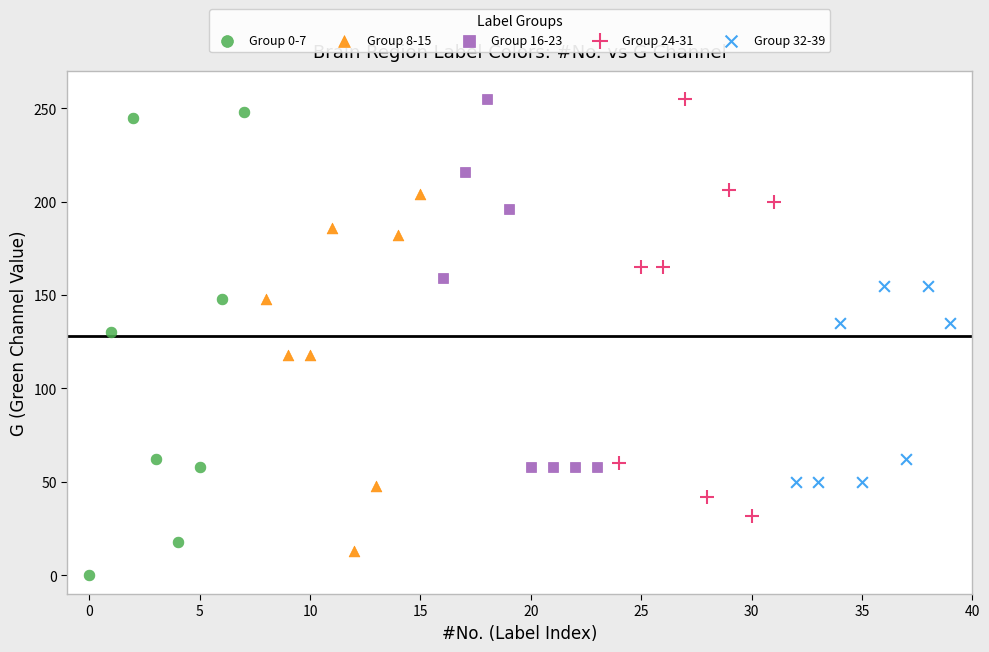

Which series has the largest Y range (max minus min)?

Group 0-7